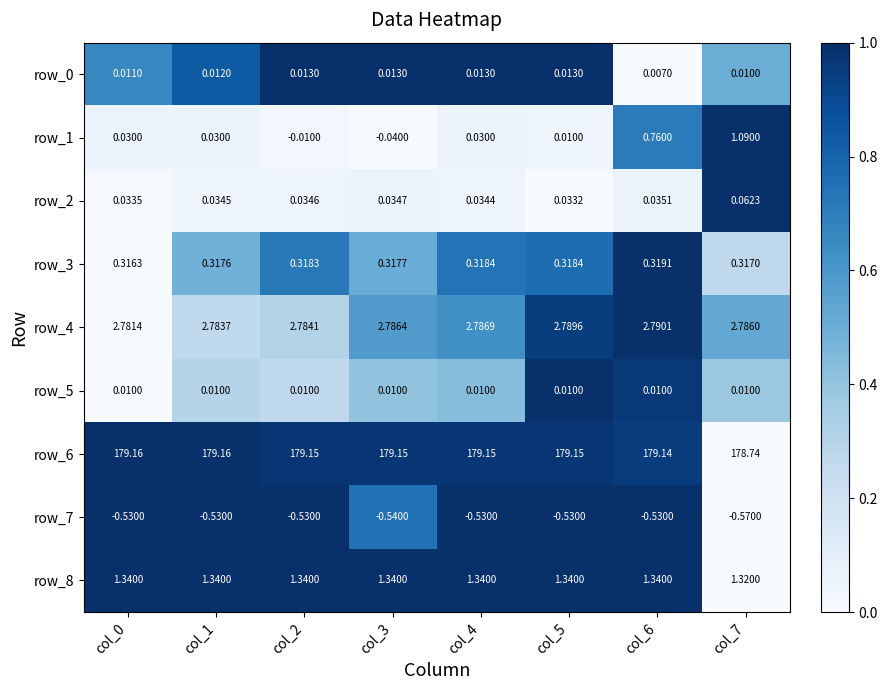

Which series has the largest total across all categories?

row_6